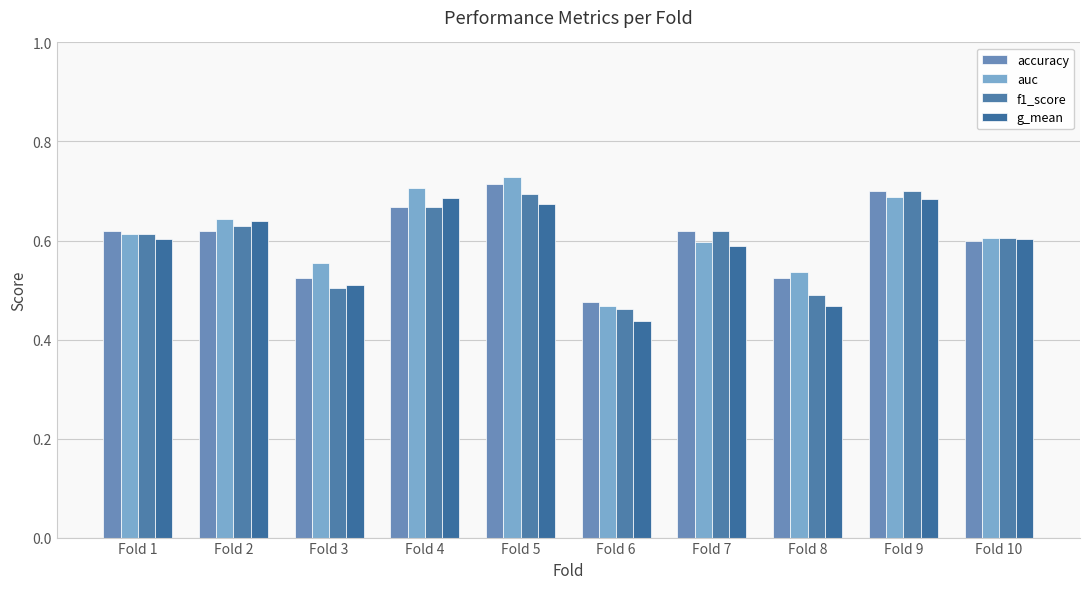

Which category has the lowest value in the accuracy series?

Fold 6